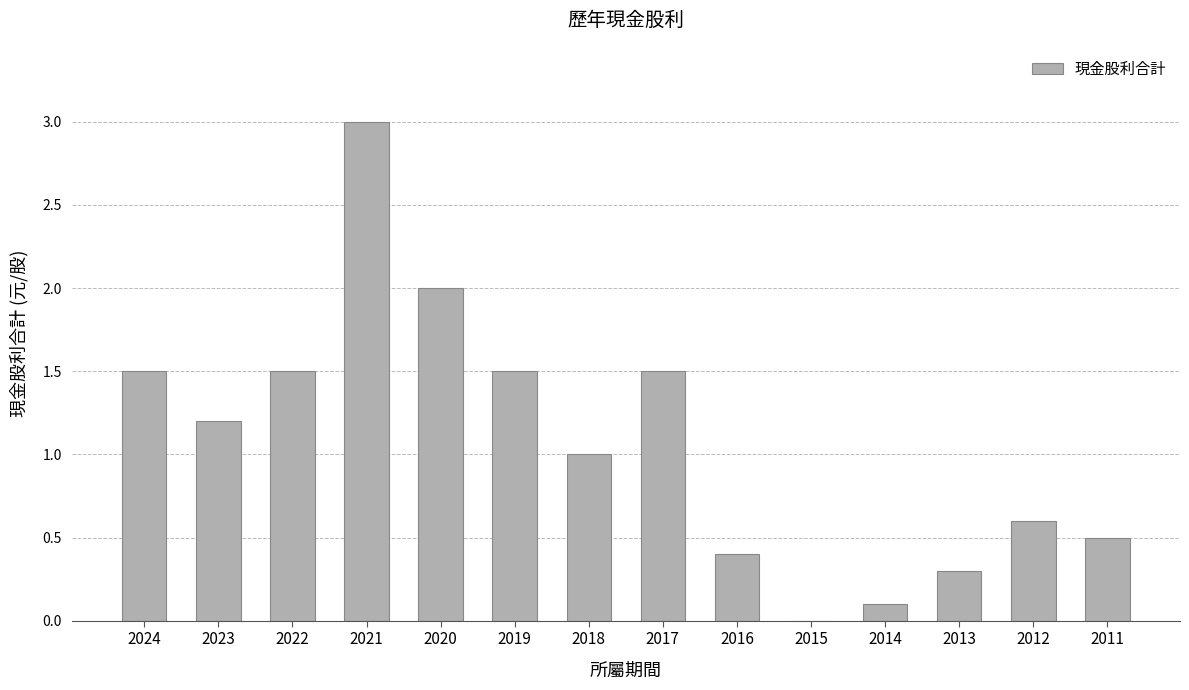

Reading left to right, what are all the values shown in this chart?

2024=1.5	2023=1.2	2022=1.5	2021=3.0	2020=2.0	2019=1.5	2018=1.0	2017=1.5	2016=0.4	2015=0.0	2014=0.1	2013=0.3	2012=0.6	2011=0.5